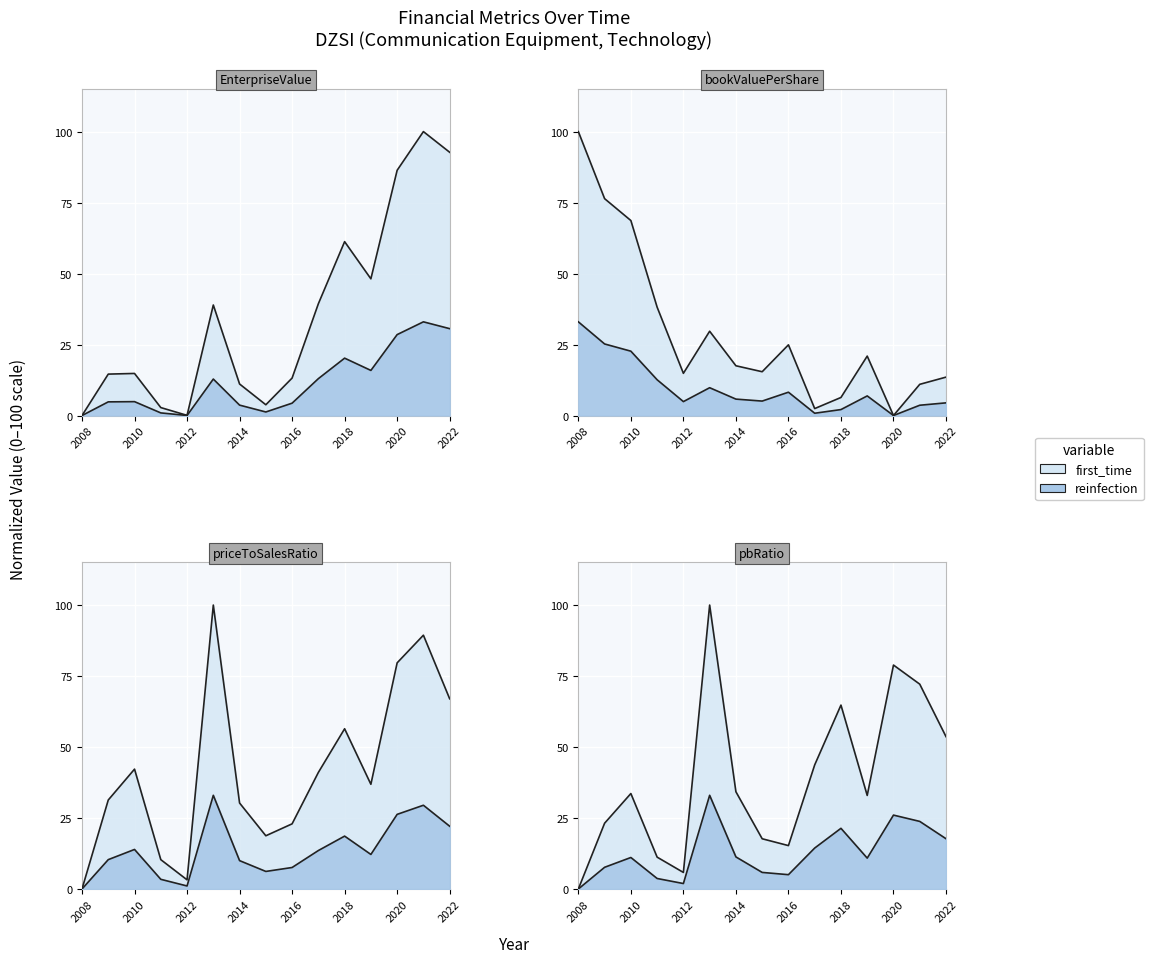

What is the maximum value shown in the chart?

100.0